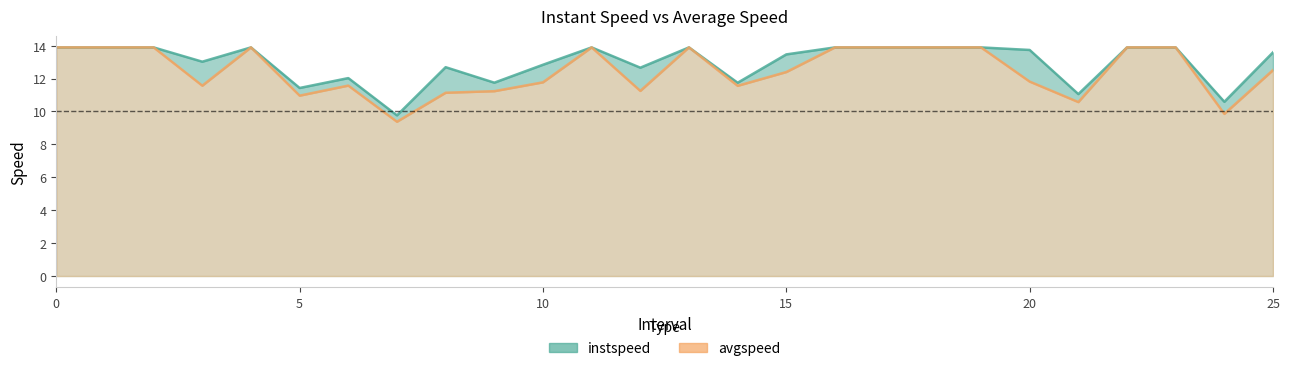

Reading left to right, transcribe all the data shown in this chart.

instspeed: 13.9	13.9	13.9	13.0	13.9	11.4	12.0	9.8	12.7	11.7	12.8	13.9	12.7	13.9	11.7	13.5	13.9	13.9	13.9	13.9	13.7	11.1	13.9	13.9	10.6	13.6
avgspeed: 13.9	13.9	13.9	11.6	13.9	11.0	11.6	9.4	11.1	11.2	11.8	13.9	11.2	13.9	11.6	12.4	13.9	13.9	13.9	13.9	11.8	10.6	13.9	13.9	9.9	12.5